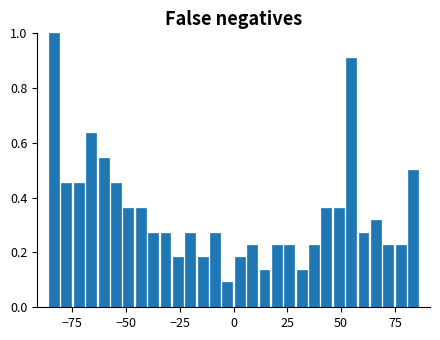

Read against the x-axis, roughly where is the centre of the tallest bar?

-85